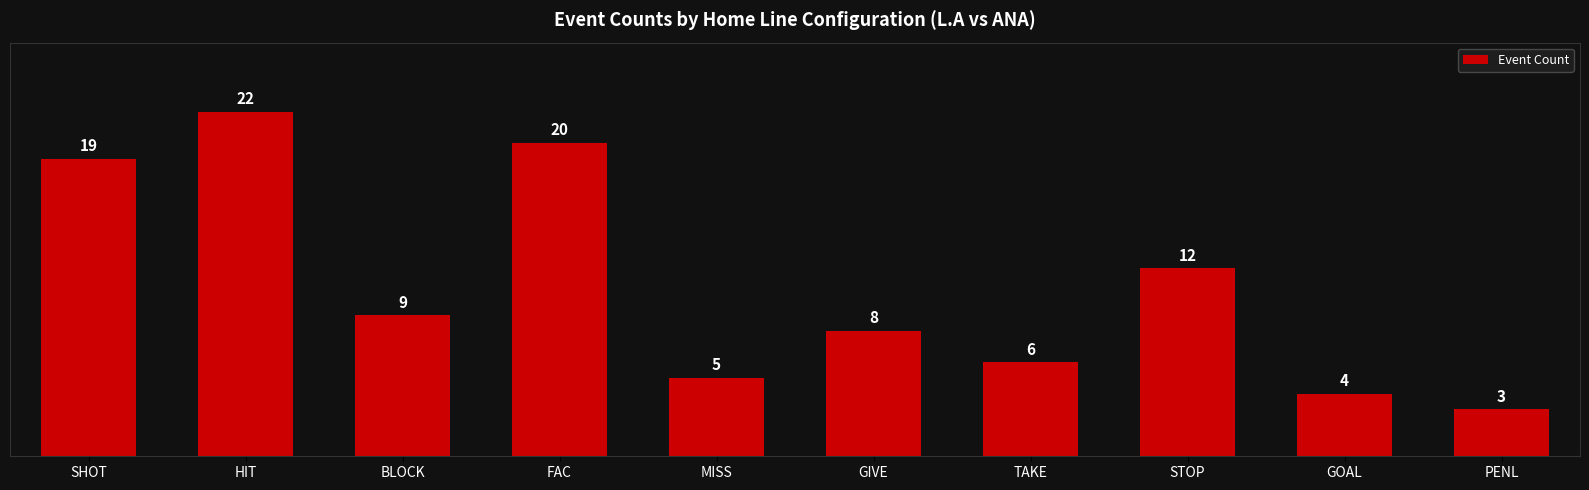

What is the sum of all values?

108